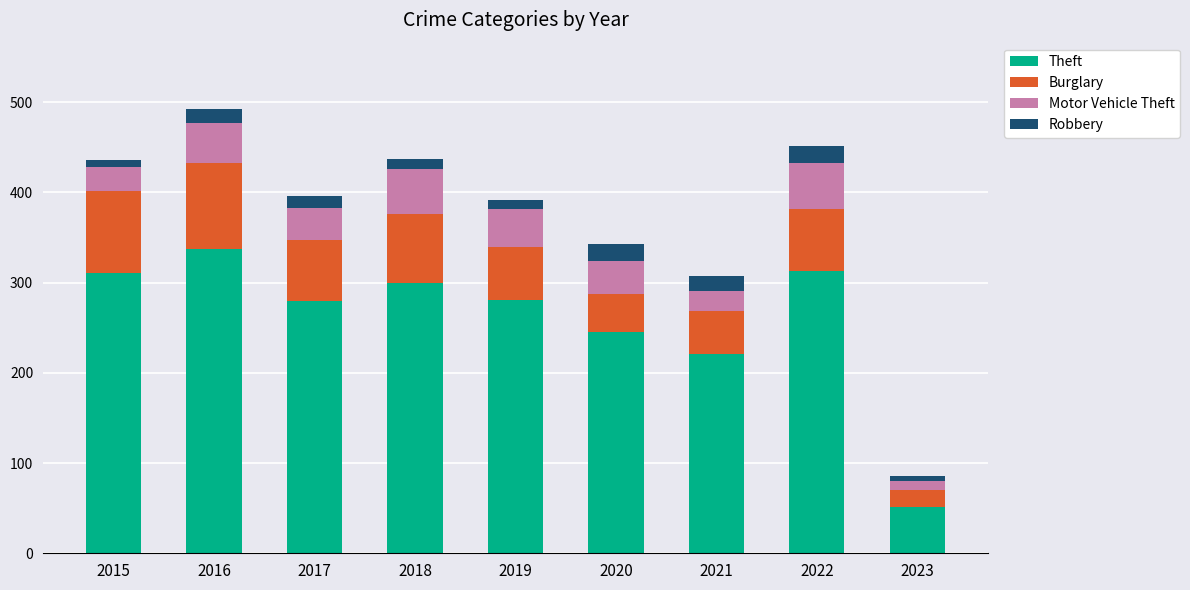

True or false: Theft has a value of 50 at 2021.

False